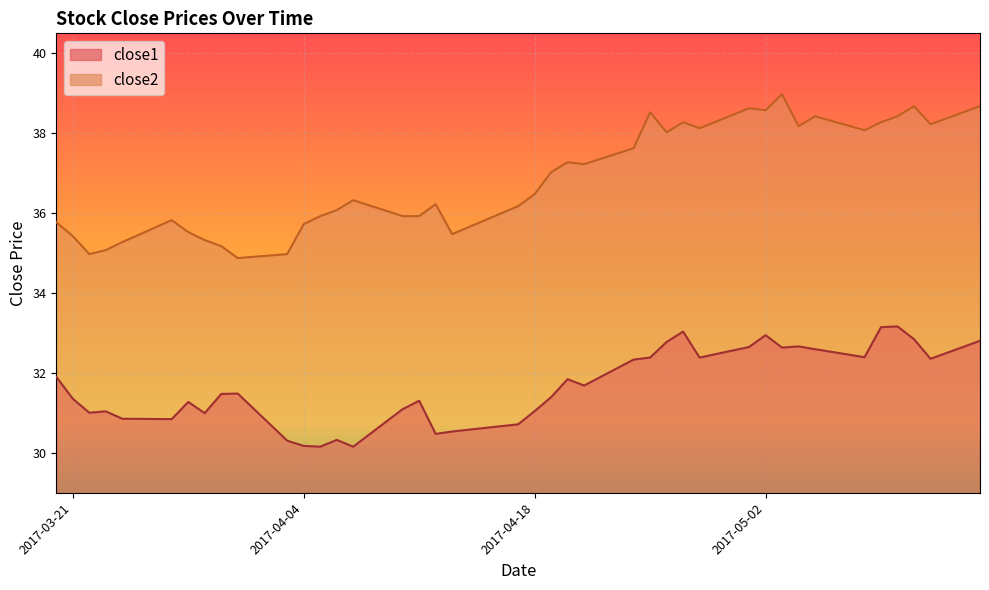

Read the close2 value at 2017-03-28.

35.5